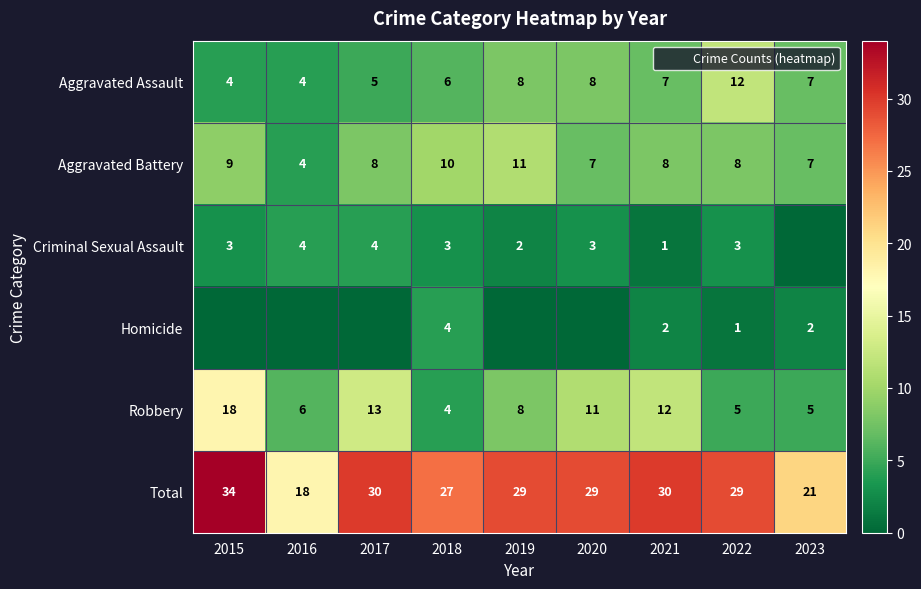

What is the average value of the Aggravated Assault series?

7